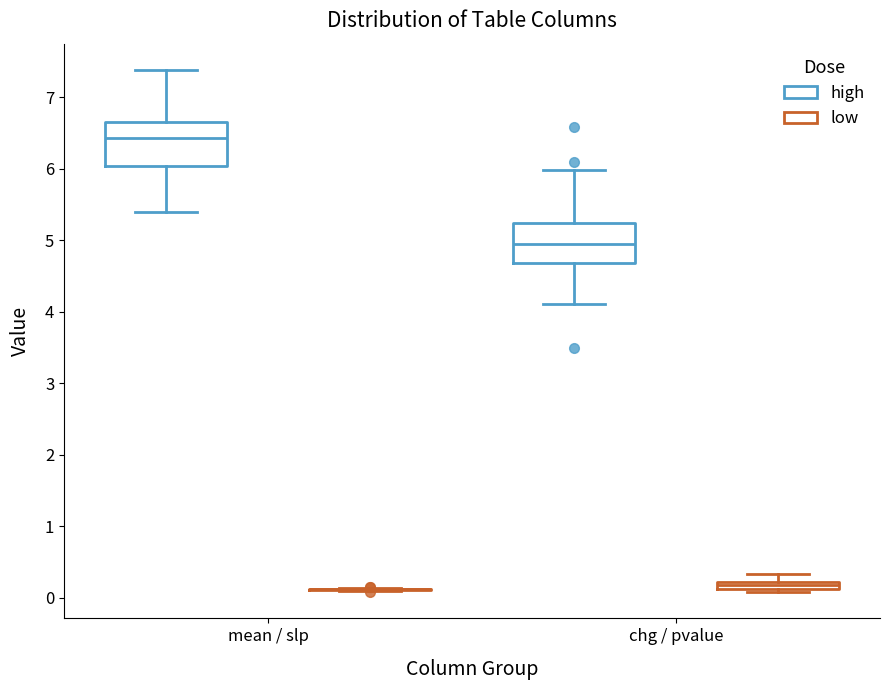

Where does the upper whisker of the box for chg / pvalue (high) end on the y-axis? The values are not printed on the chart, so give them approximately, as read against the axis.

6.0